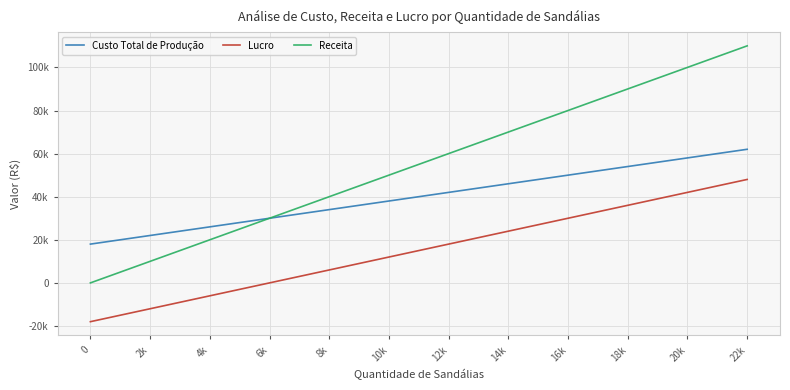

Does the chart have visible grid lines?

Yes